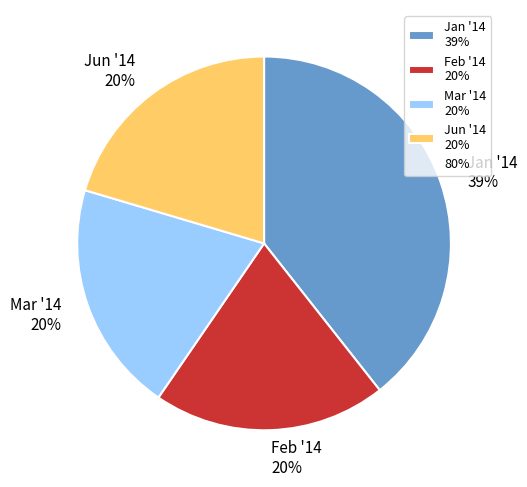

Is there any slice that represents more than half of the pie?

No